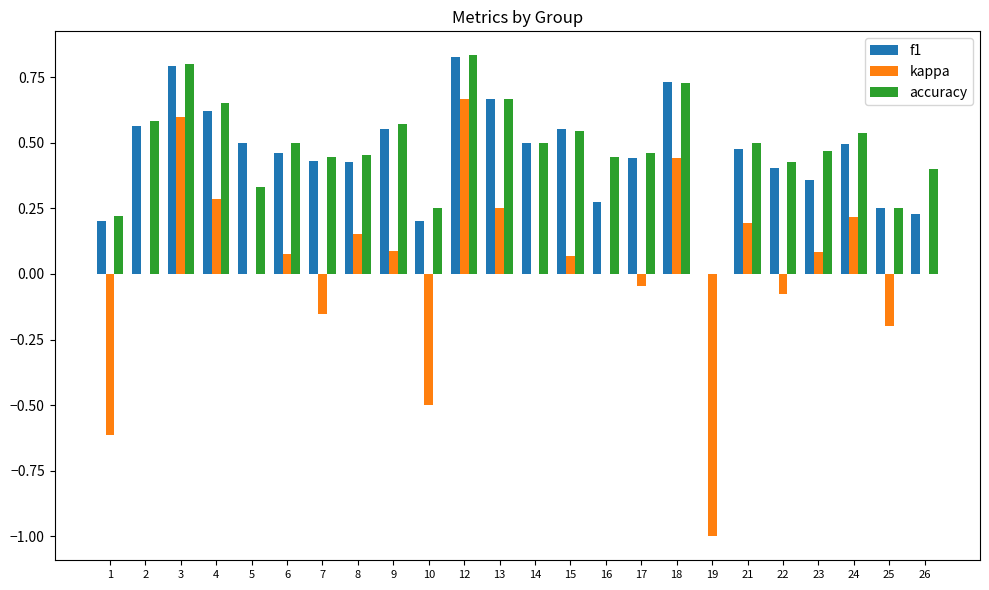

Are the bars grouped side by side (vs. stacked)?

Yes